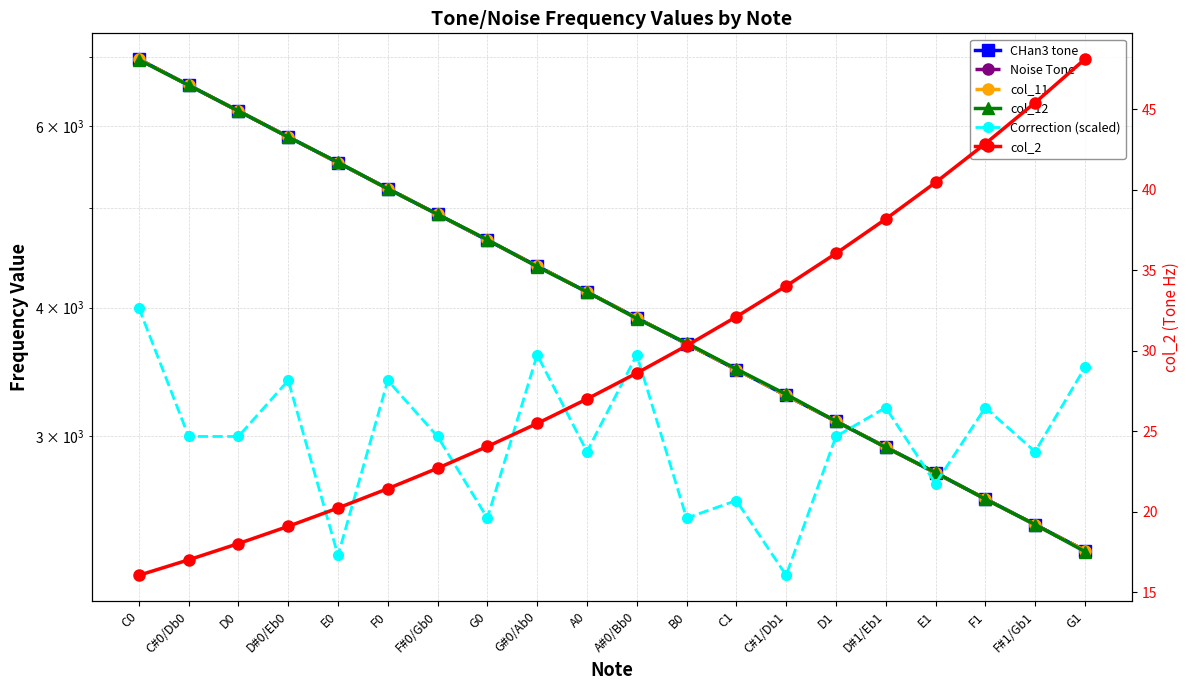

What is the sum of the col_12 values at D0 and C0?

13168.0